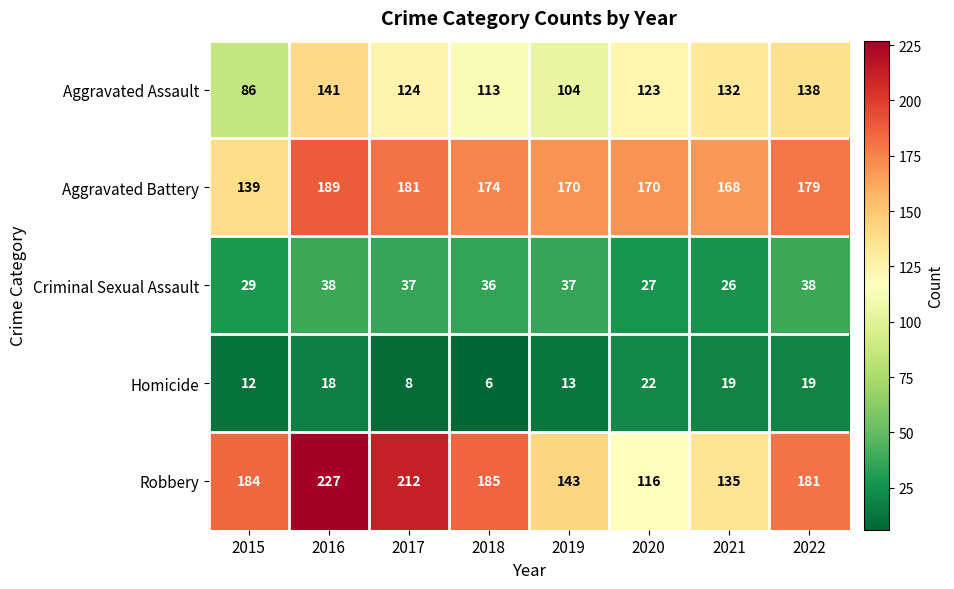

True or false: Aggravated Assault has a value of 42 at 2019.

False